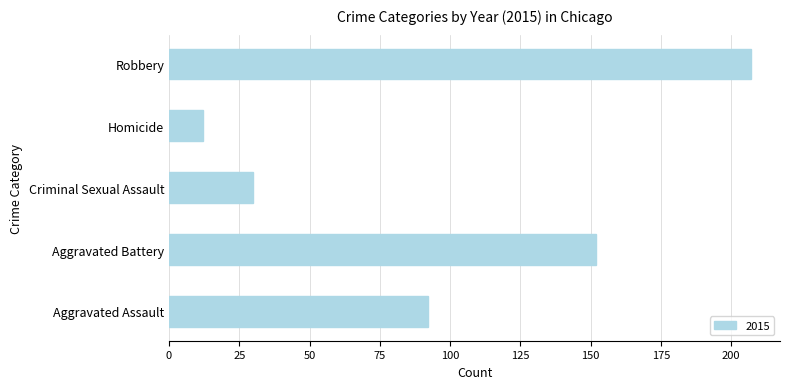

Between Criminal Sexual Assault and Robbery, which is larger?

Robbery